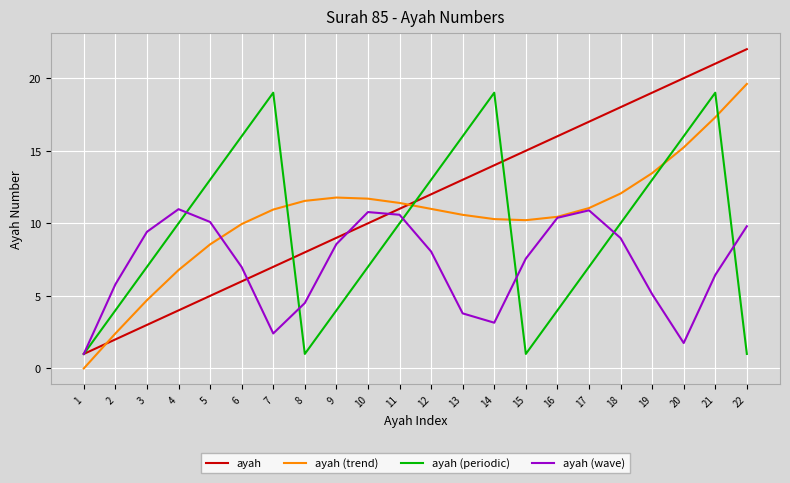

What is the approximate value of ayah (periodic) at 12?

13.0